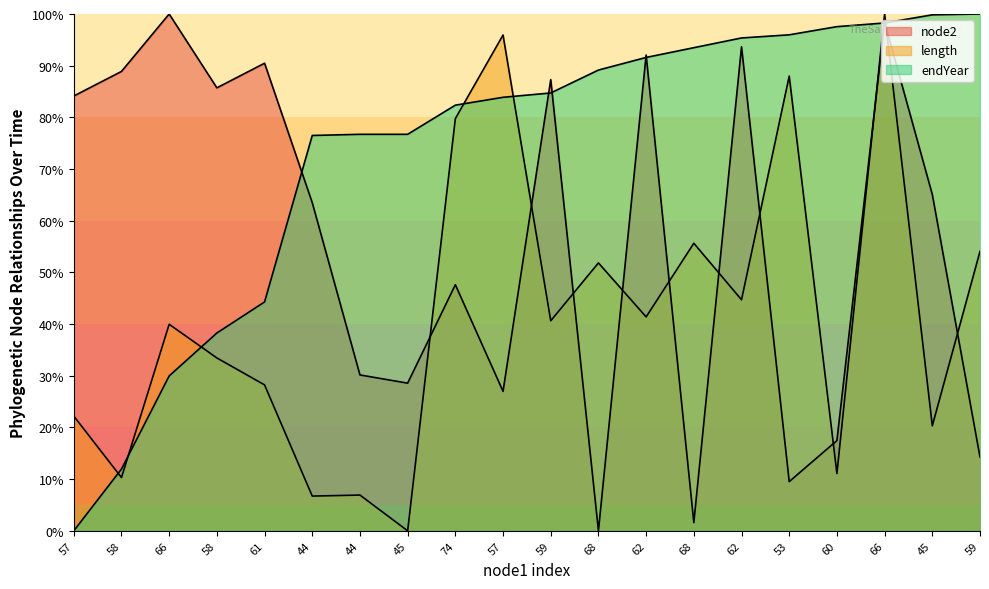

What is the difference between the maximum and second lowest values in the endYear series?

88.1